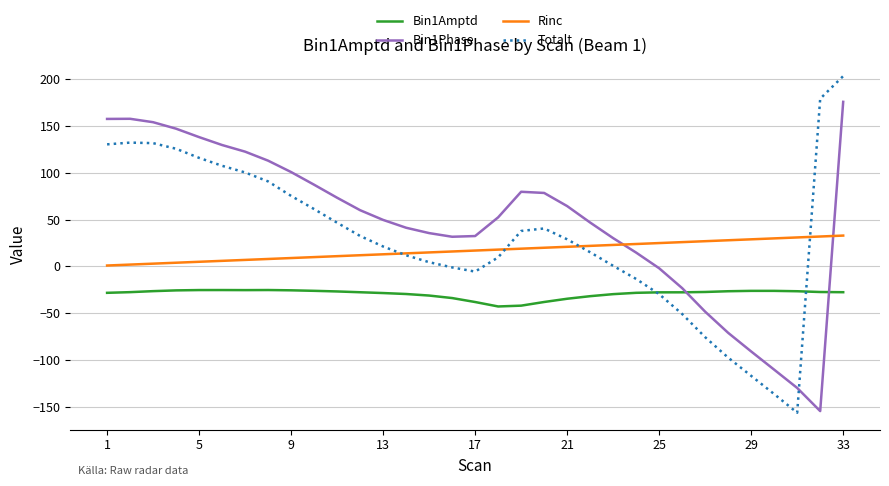

Which series ends up on top after the final intersection of Bin1Phase and Bin1Amptd?

Bin1Phase